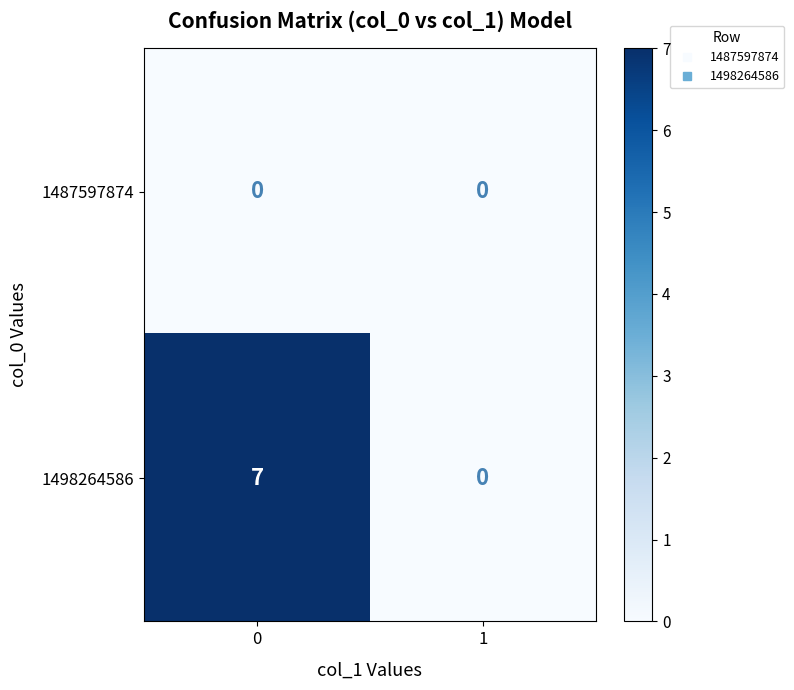

The value of 1487597874 at 1 is 0. True or false?

True